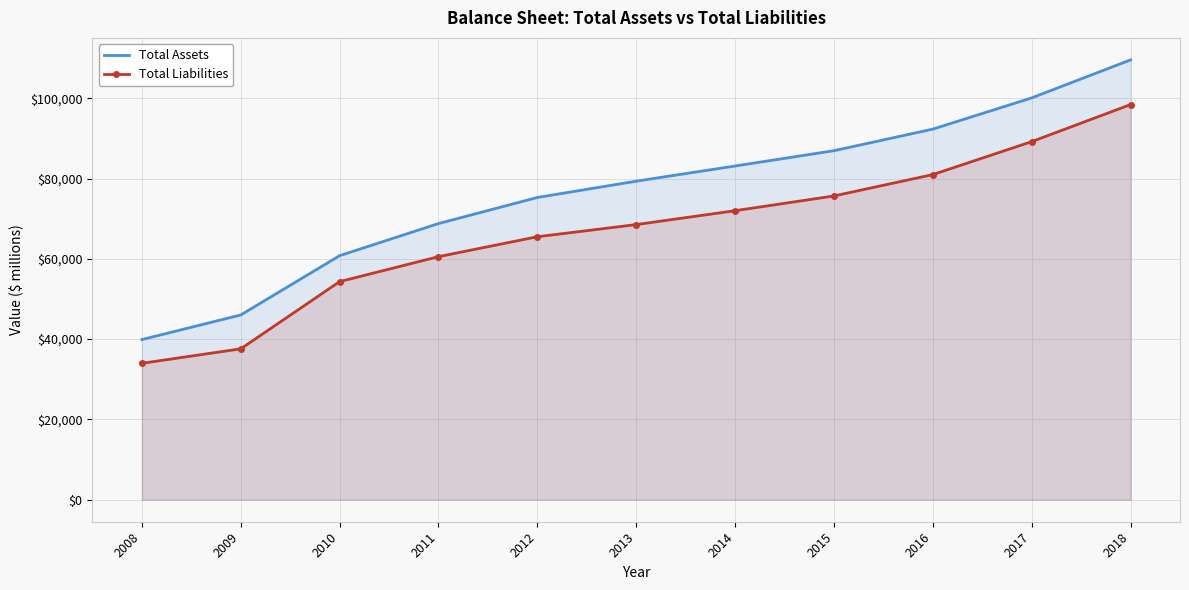

List the series in order of their overall mean, highest first.

Total Assets, Total Liabilities